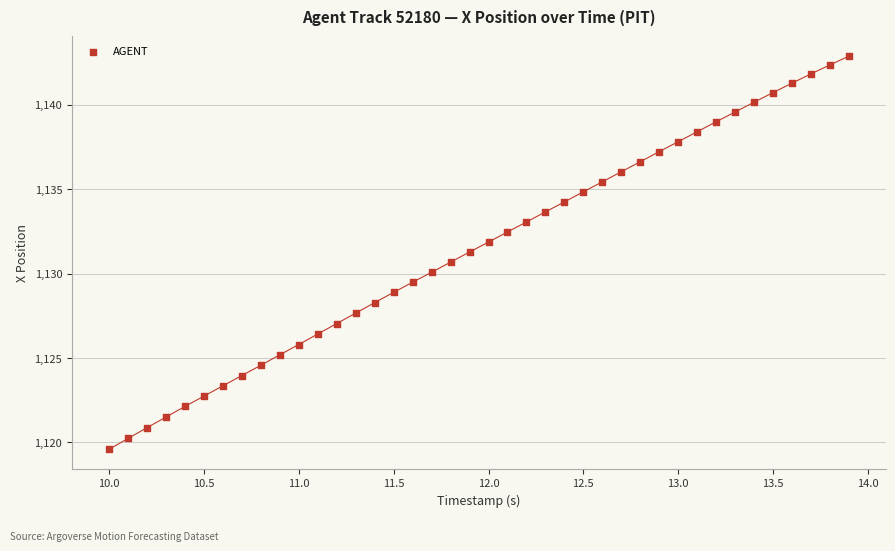

What is the range of X values (max minus min)?

3.9